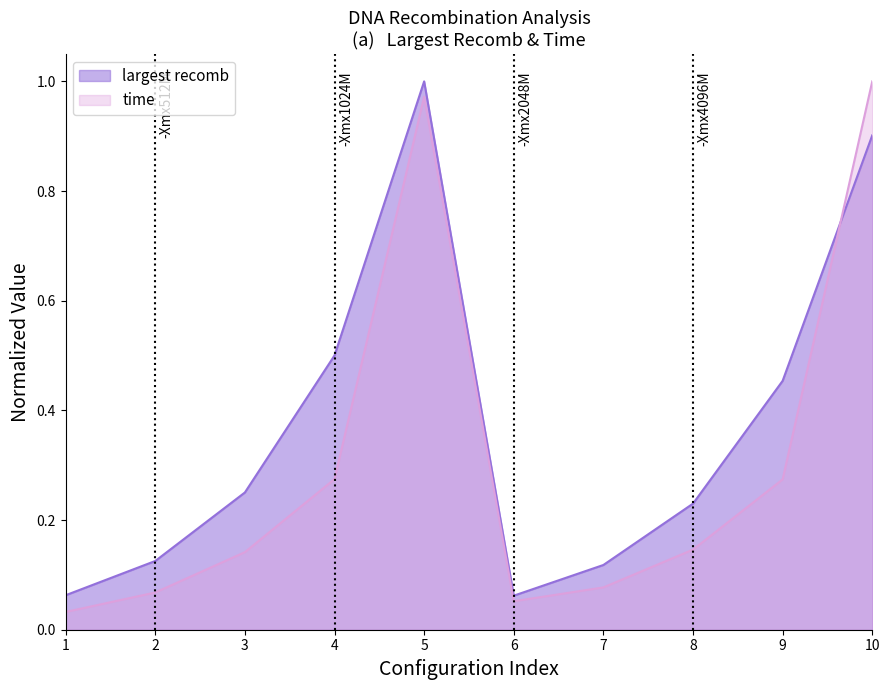

How many lines are shown in the chart?

2